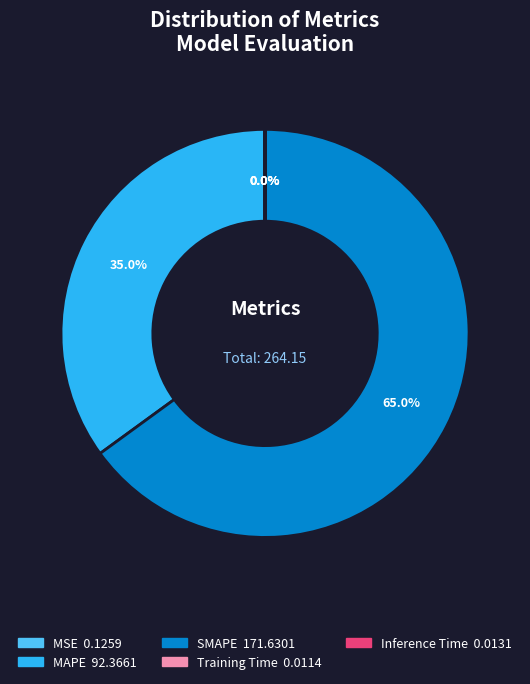

Which has a higher value, SMAPE or MAPE?

SMAPE